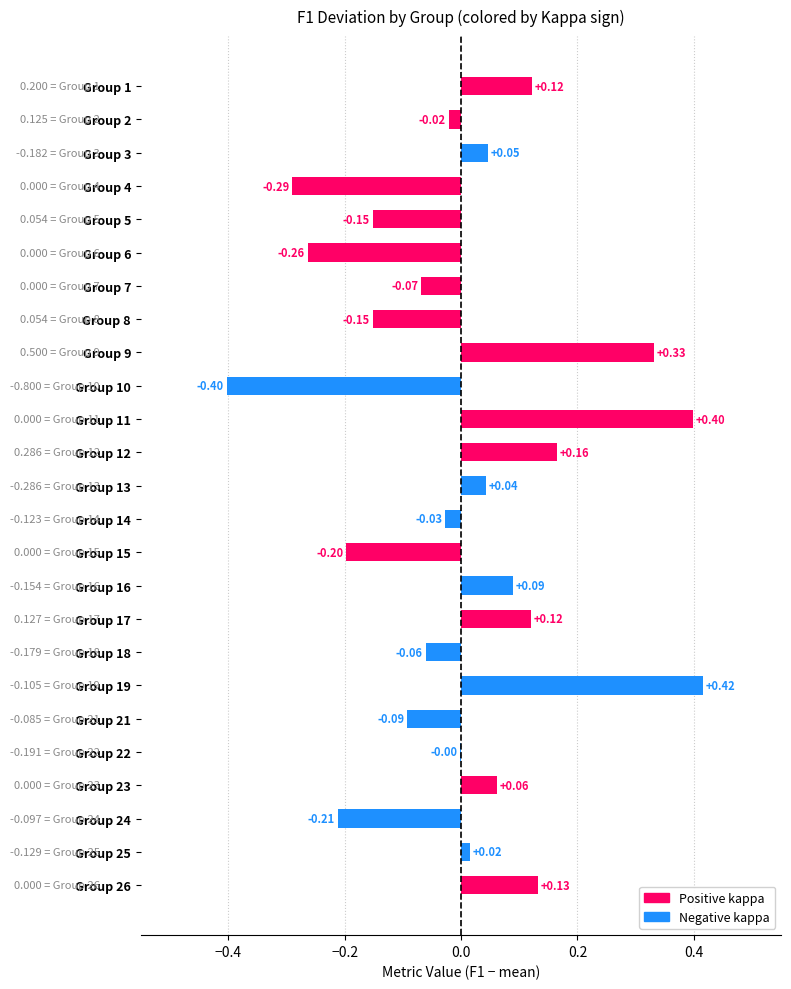

How many groups of bars are there?

25